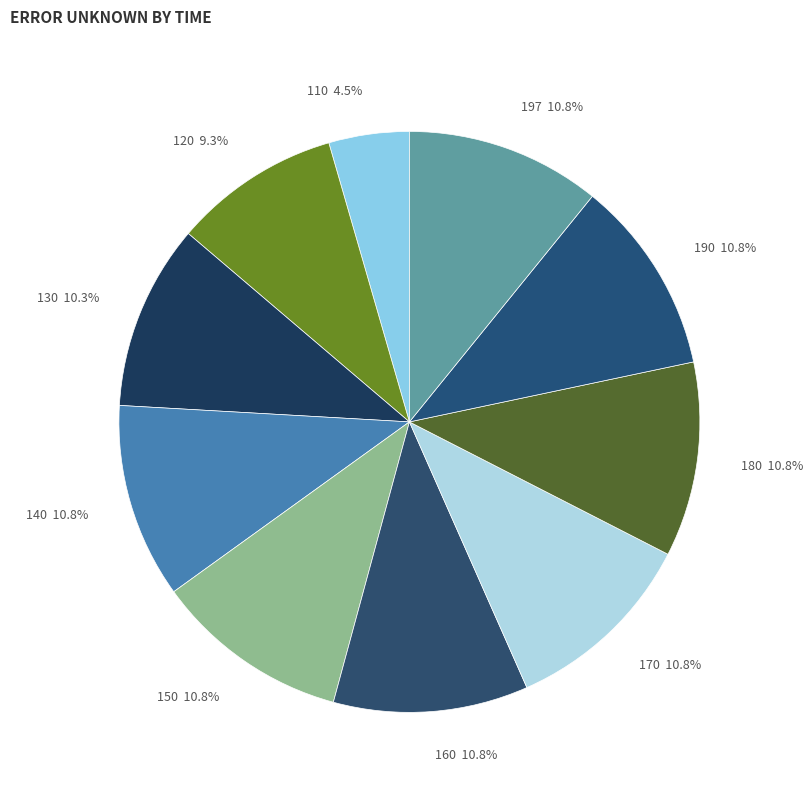

Count the number of slices in the pie.

10